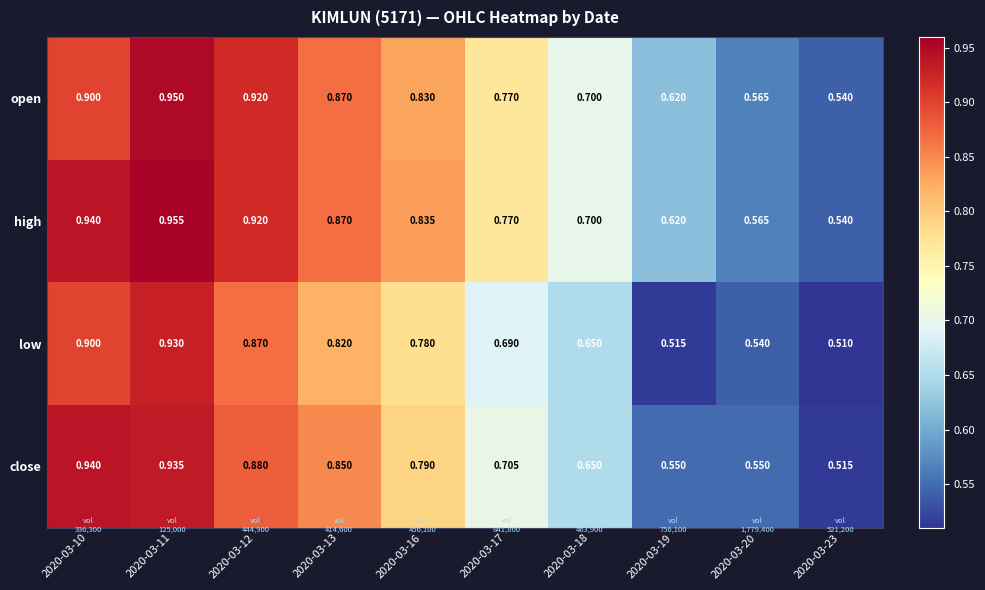

List the series in order of their peak value, highest first.

high, open, close, low